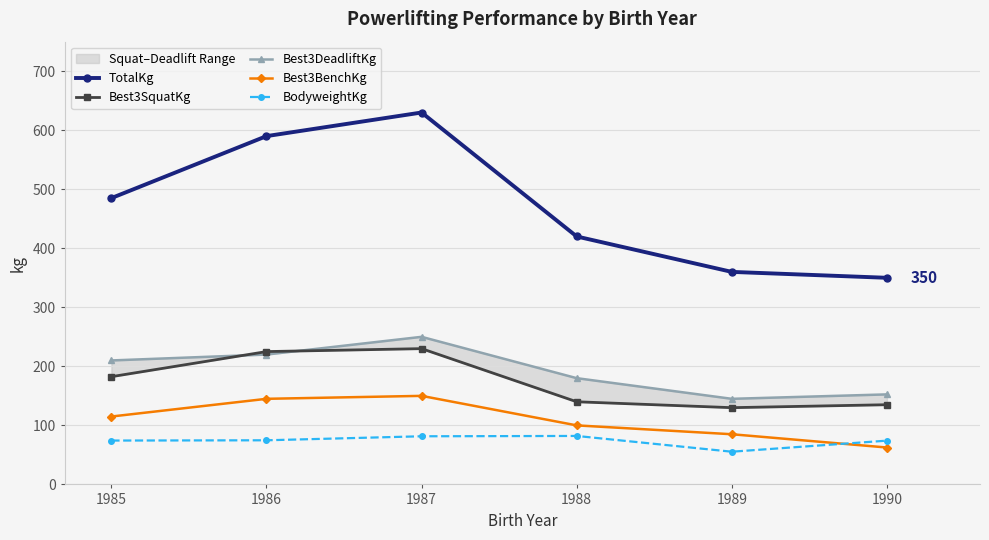

Is it true that Best3SquatKg equals 214.3 at 1988?

False